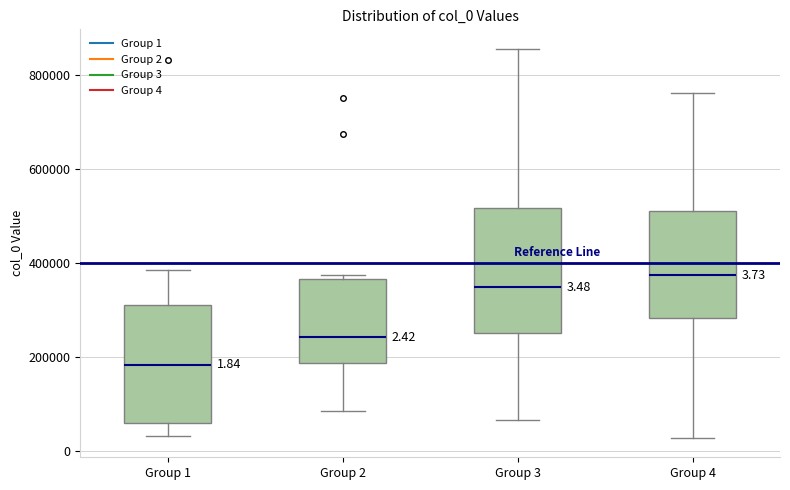

Which box's median line is the lowest?

Group 1